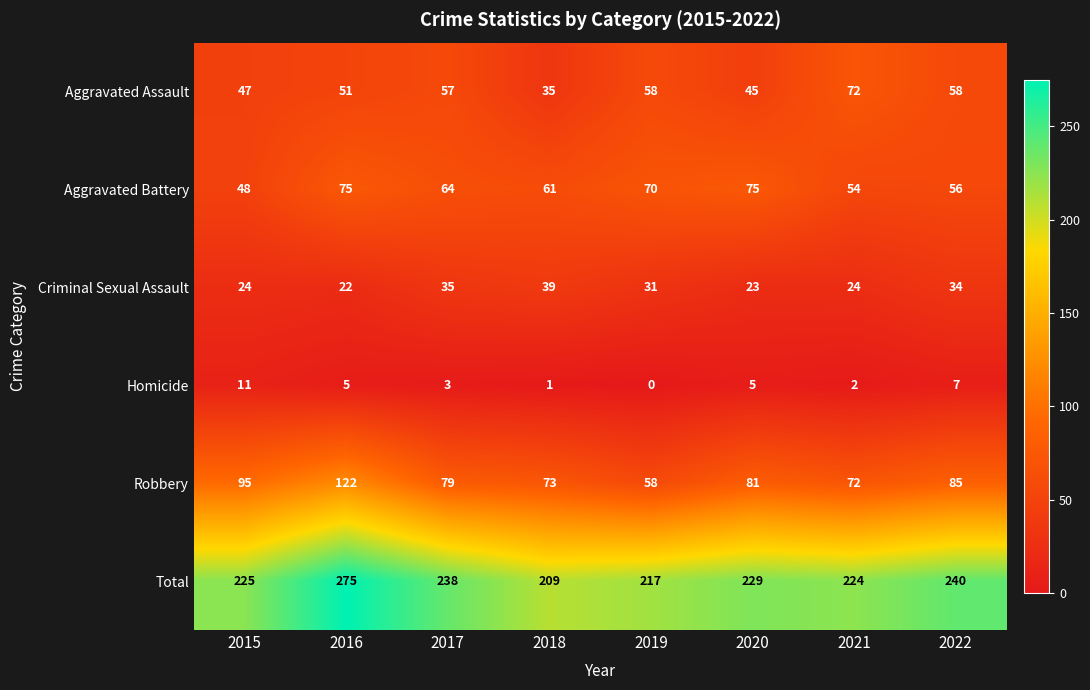

What is the average value of the Aggravated Assault series?

53